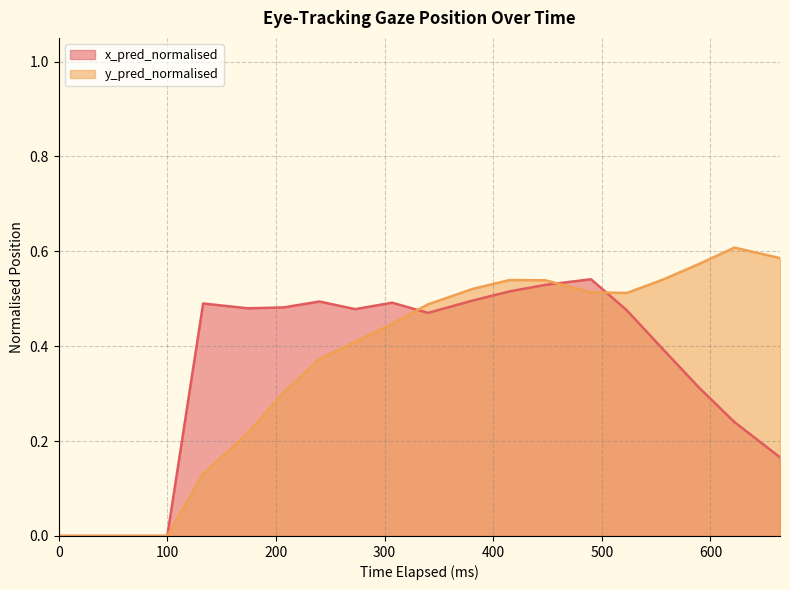

Between 340 and 622, which series saw the biggest shift?

x_pred_normalised